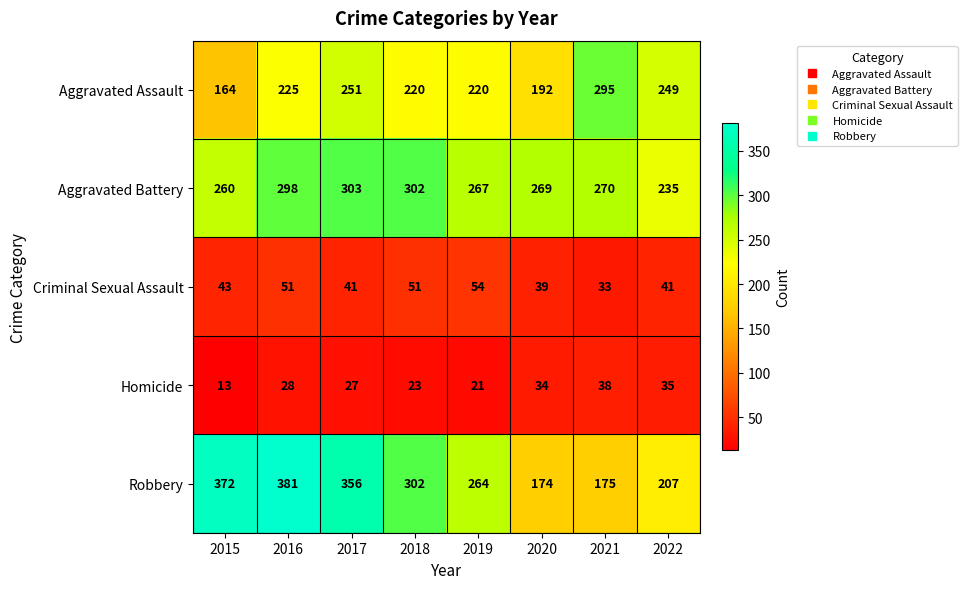

At 2017, list the series in order from largest to smallest.

Robbery, Aggravated Battery, Aggravated Assault, Criminal Sexual Assault, Homicide